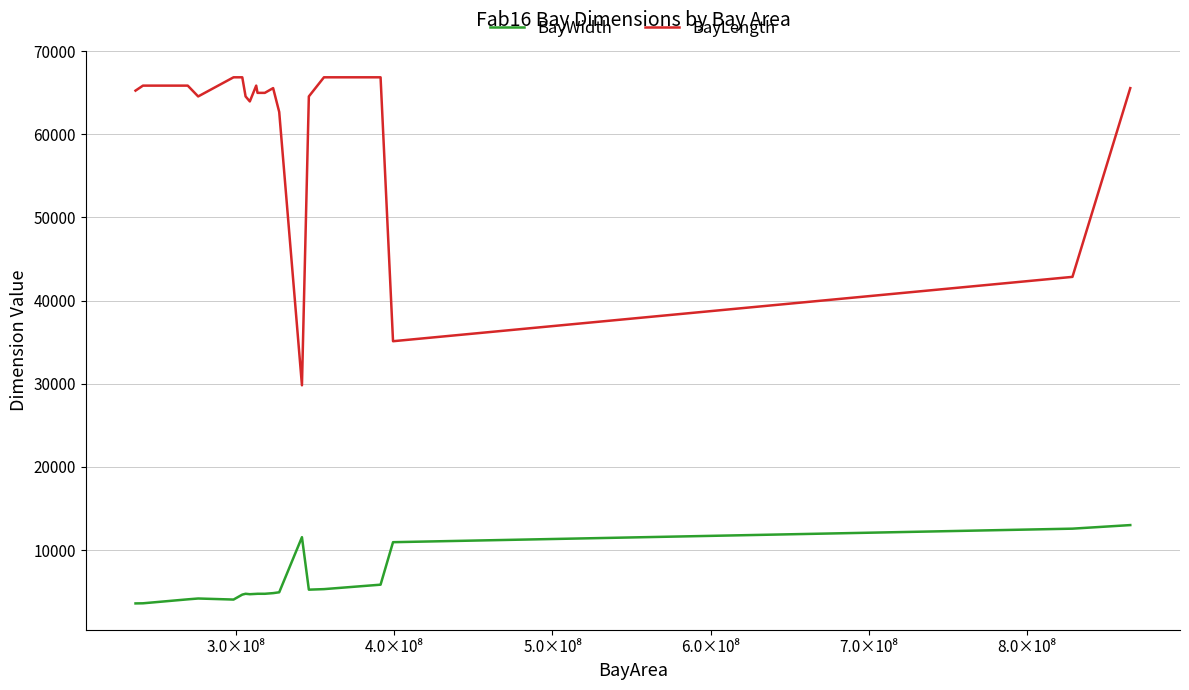

True or false: BayWidth and BayLength cross at least once.

False